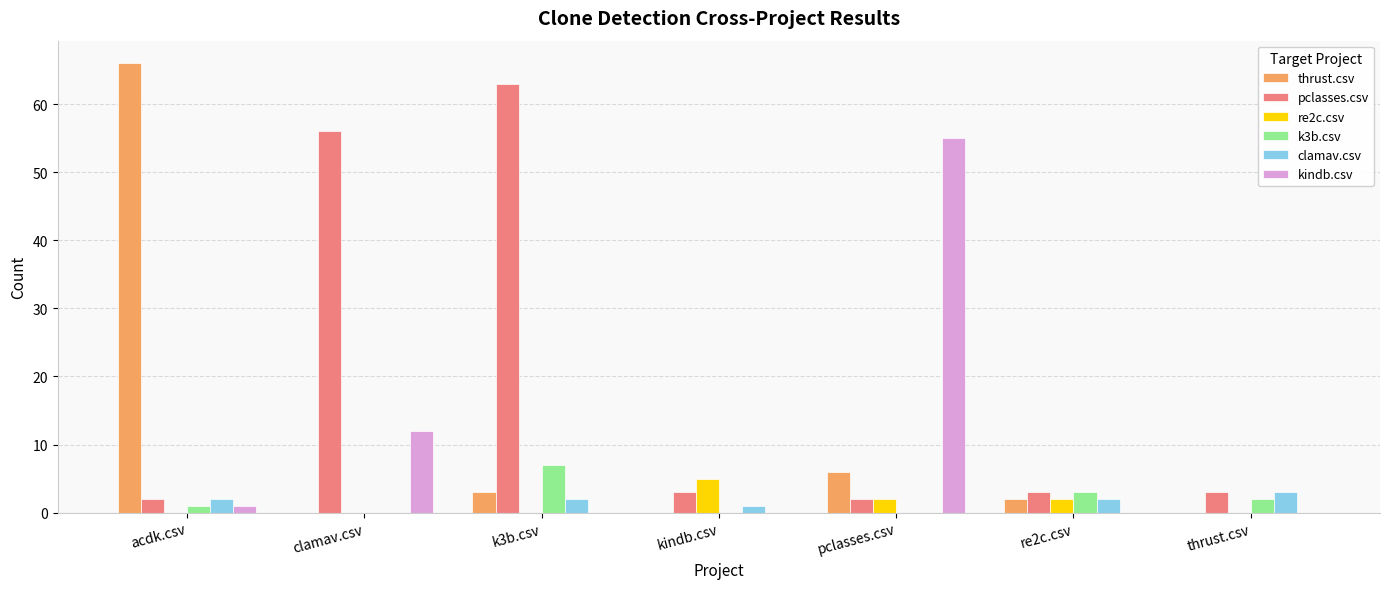

What is the difference between the clamav.csv values at kindb.csv and re2c.csv?

1